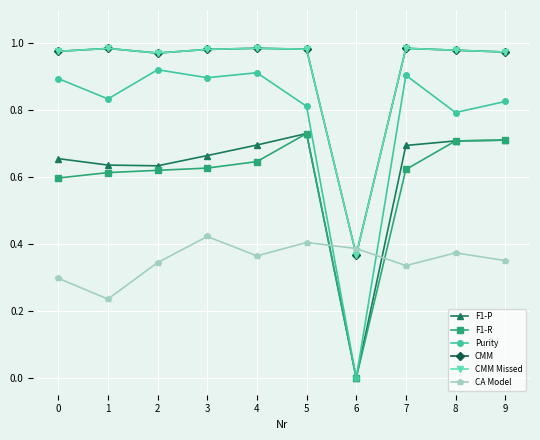

At which label does CMM Missed reach its minimum?

6